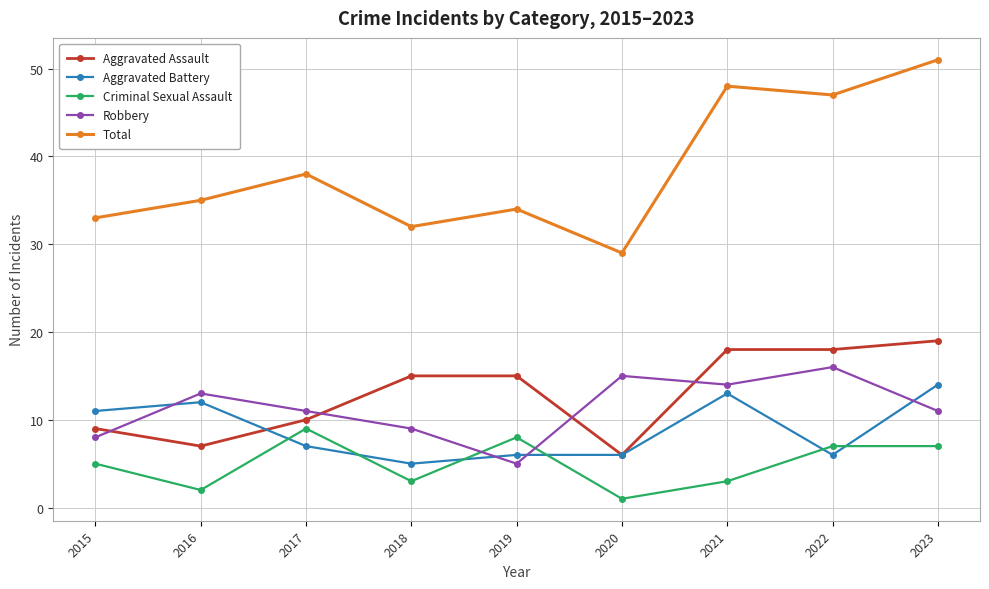

Rank the categories by Total value from highest to lowest.

2023, 2021, 2022, 2017, 2016, 2019, 2015, 2018, 2020